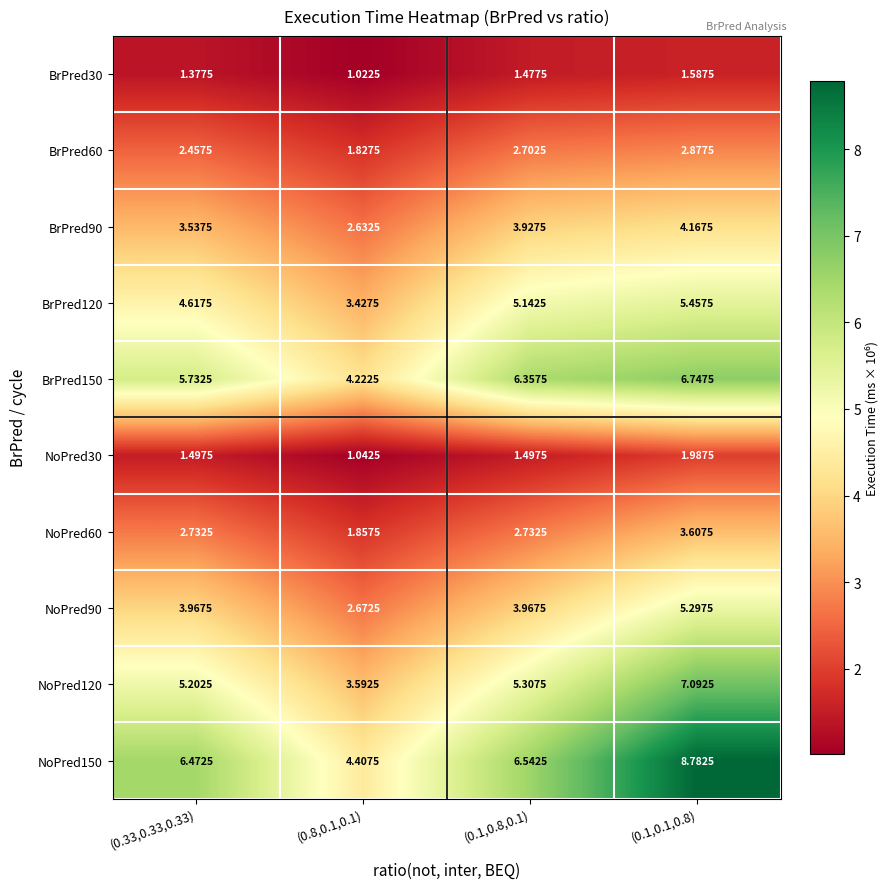

How many values in the BrPred150 series exceed 6?

2